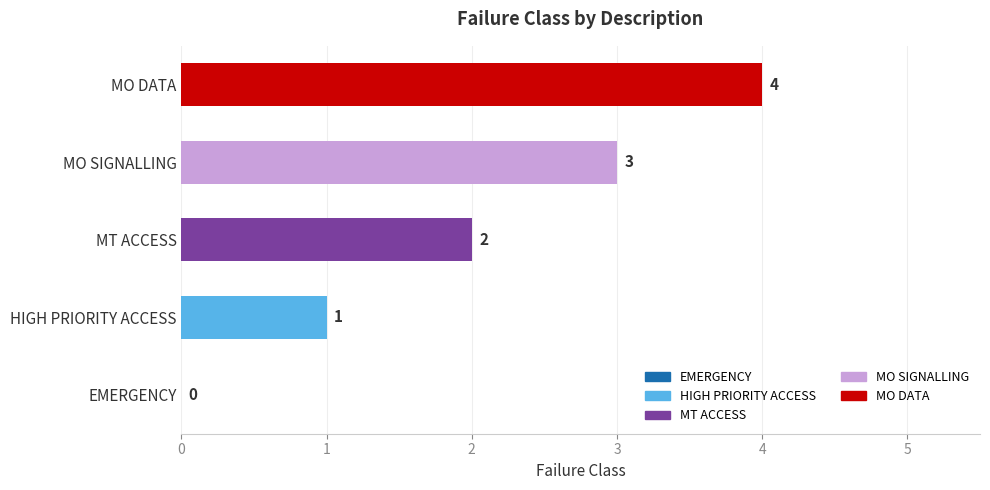

At which label is the value closest to 2?

MT ACCESS